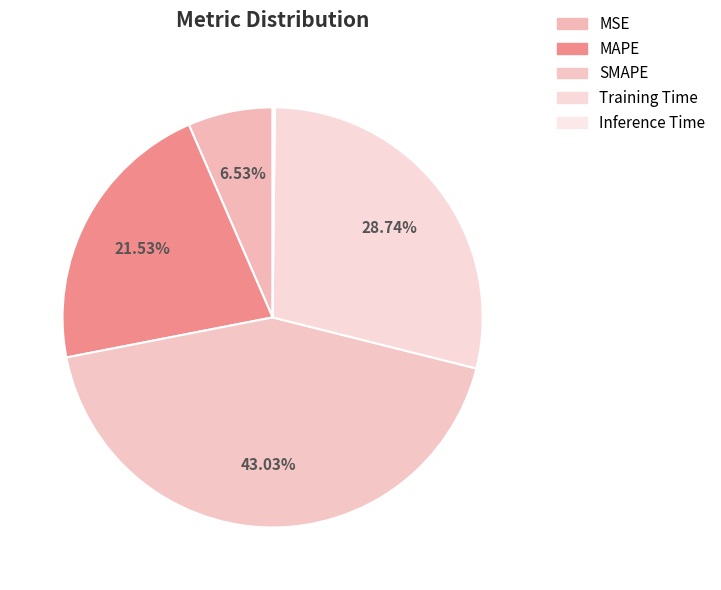

What percentage is NOT represented by SMAPE?

57.0%